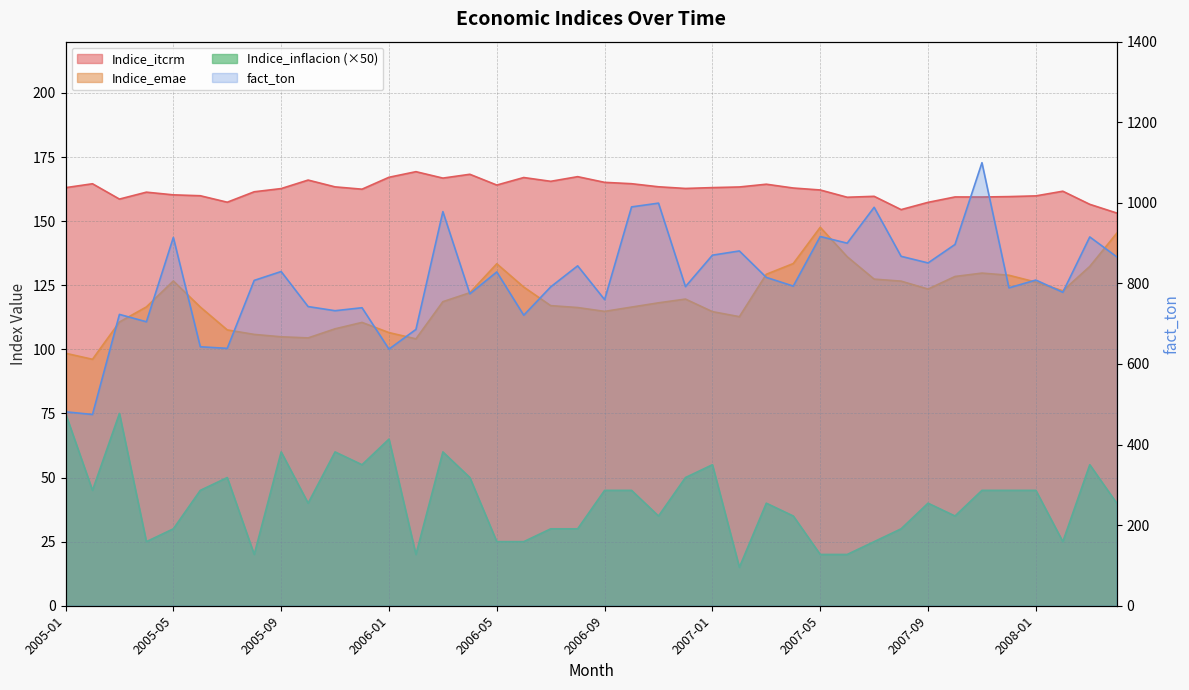

What is the sum of the fact_ton values at 2005-11 and 2007-02?

1612.8